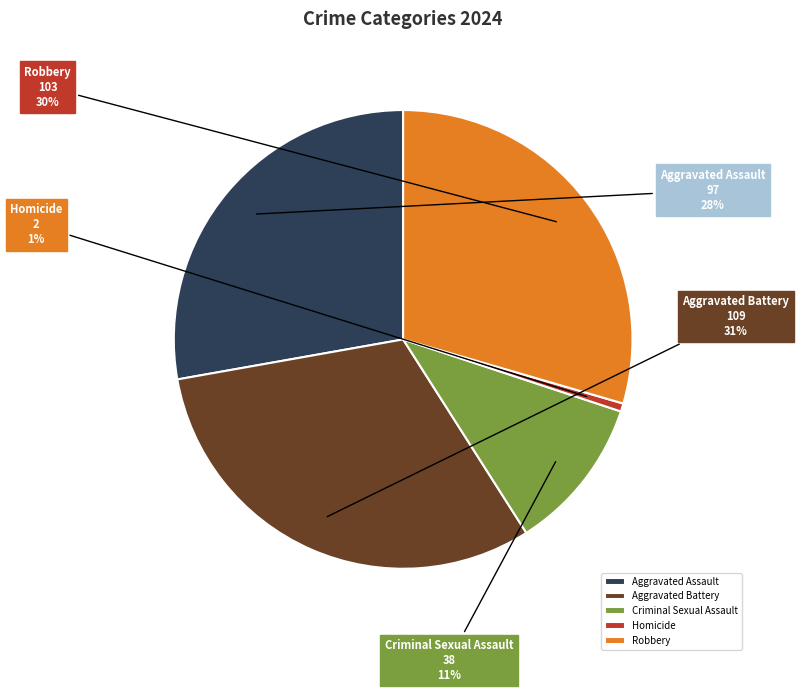

To the nearest percent, what is the average slice percentage?

20%